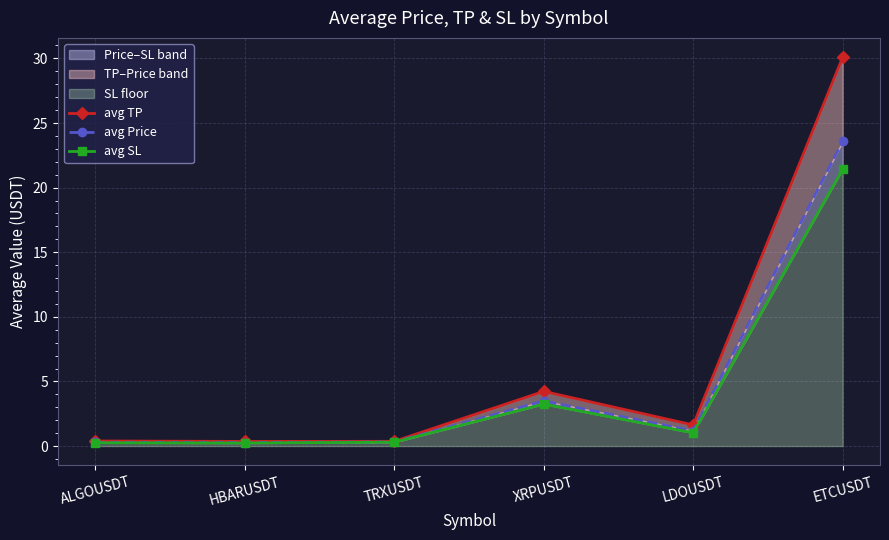

What is the value of the avg SL point at the 4th from the left?

3.2